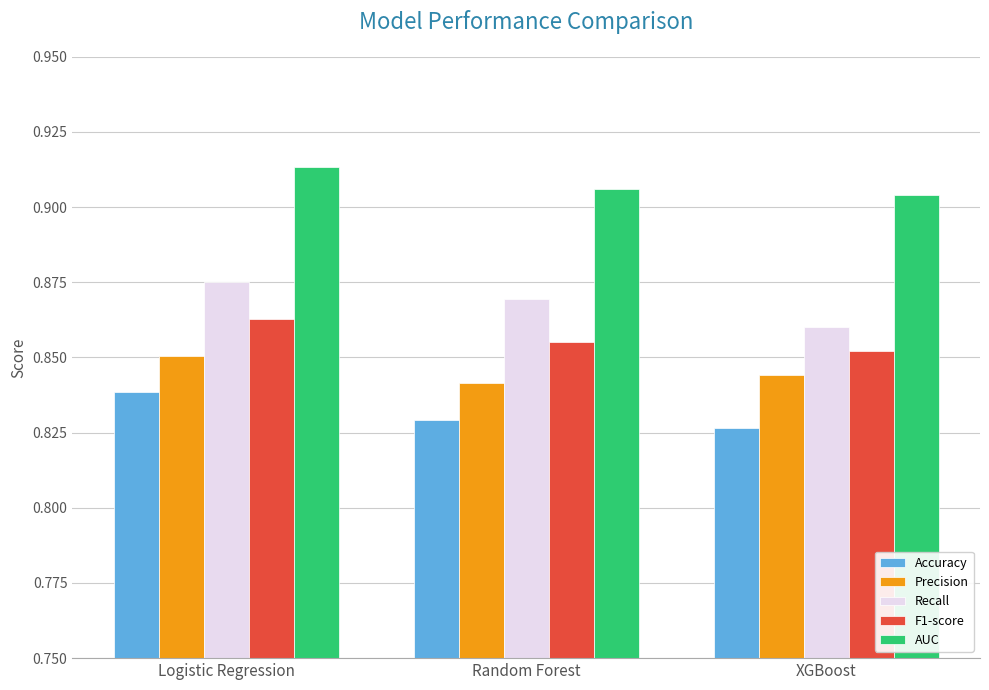

At Random Forest, list the series in order from smallest to largest.

Accuracy, Precision, F1-score, Recall, AUC